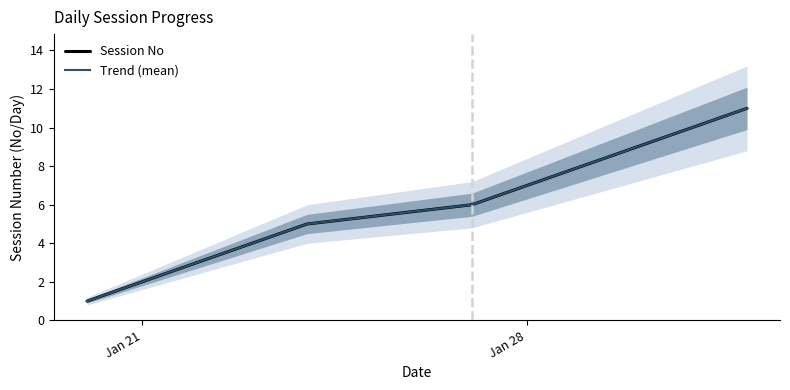

Reading right to left, extract all data points from this chart.

Session No: 11	10	9	8	7	6	5	4	3	2	1
Trend (mean): 11	10	9	8	7	6	5	4	3	2	1